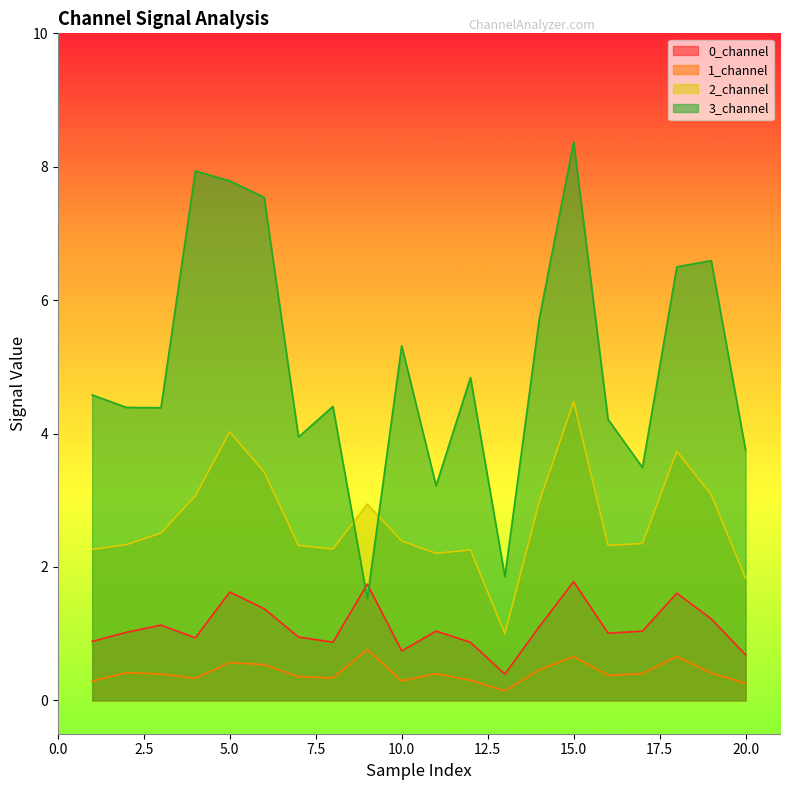

How many interior local peaks does the 0_channel series have?

6